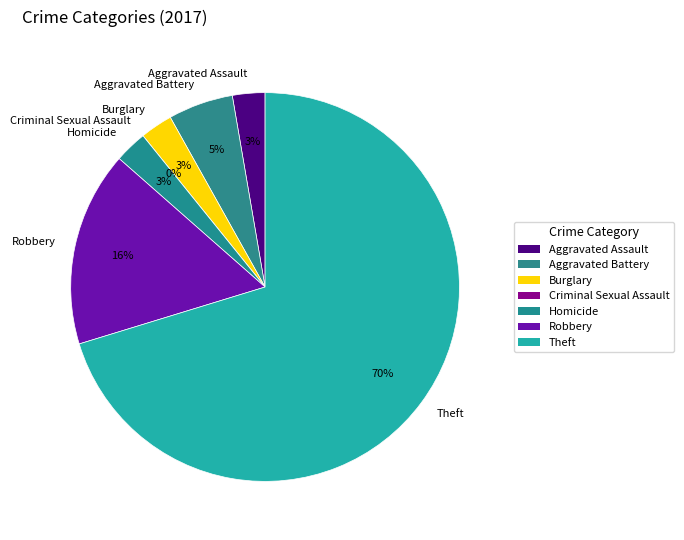

What percentage do Aggravated Battery and Criminal Sexual Assault together represent?

5.4%